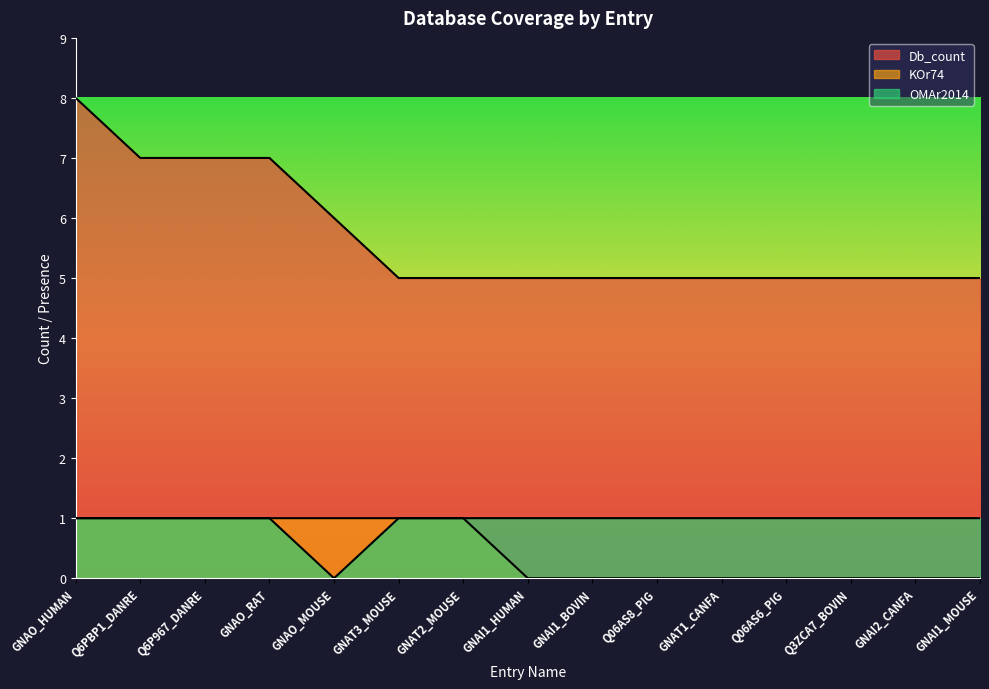

What is the label of the 4th point from the left?

GNAO_RAT